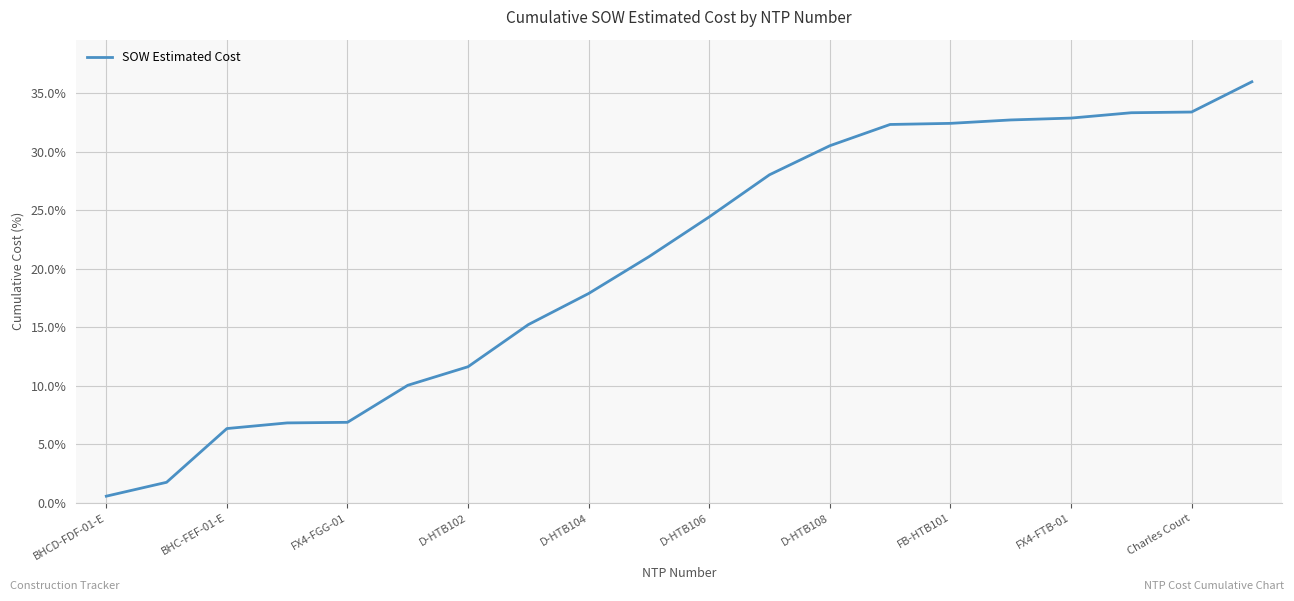

What is the greatest value displayed?

36.0